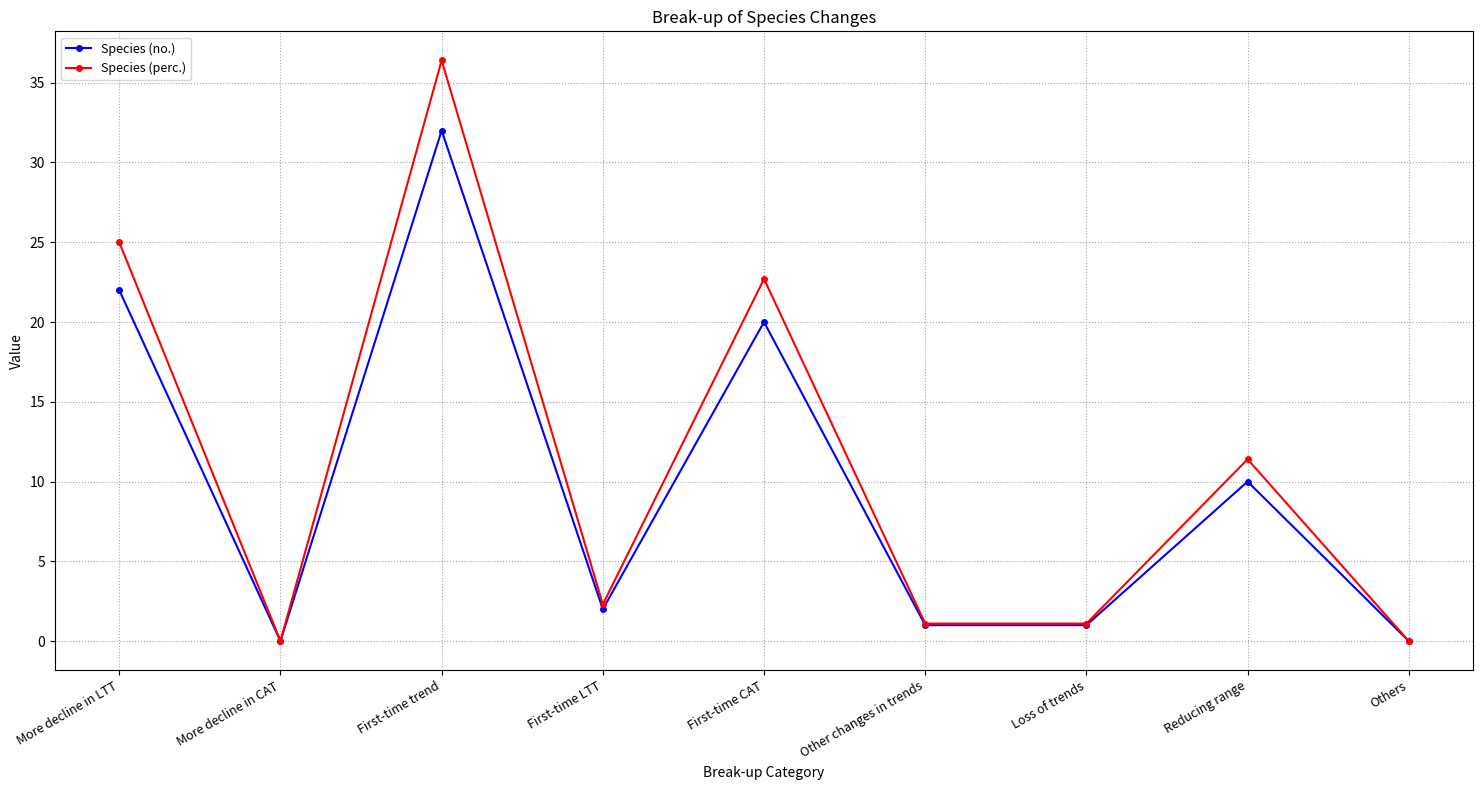

What are all the series names shown in the legend?

Species (no.), Species (perc.)